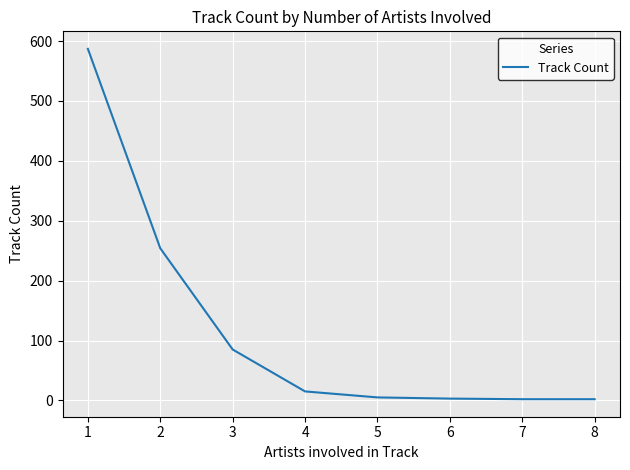

What is the change in value from 2 to 8?

-252